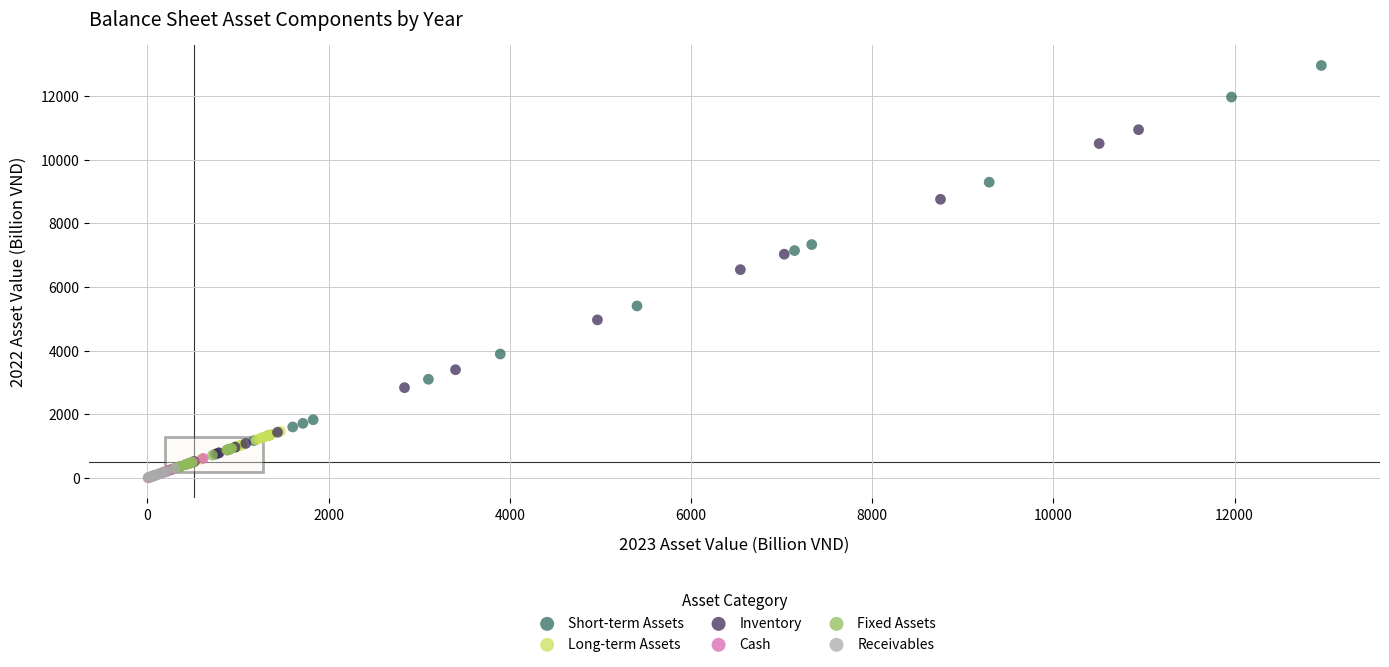

What are all the series names shown in the legend?

Short-term Assets, Long-term Assets, Inventory, Cash, Fixed Assets, Receivables